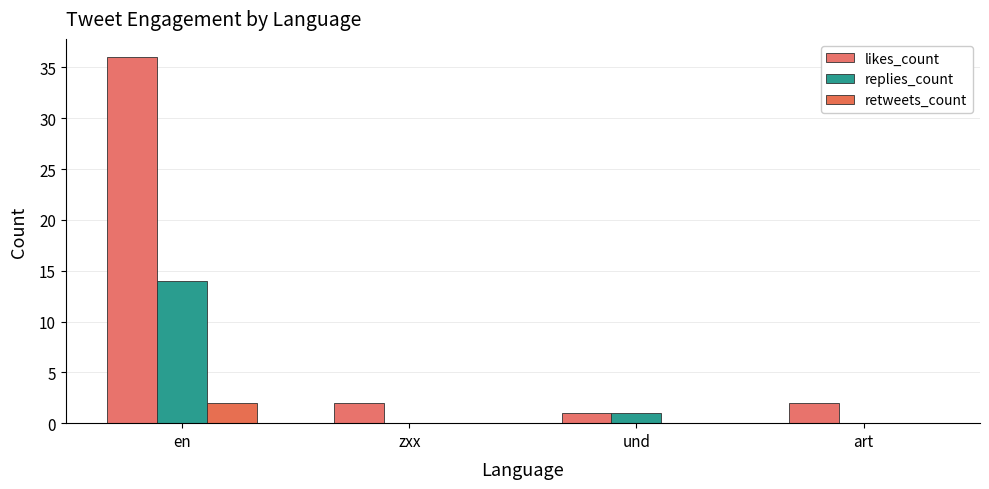

How many categories are shown in the chart?

4